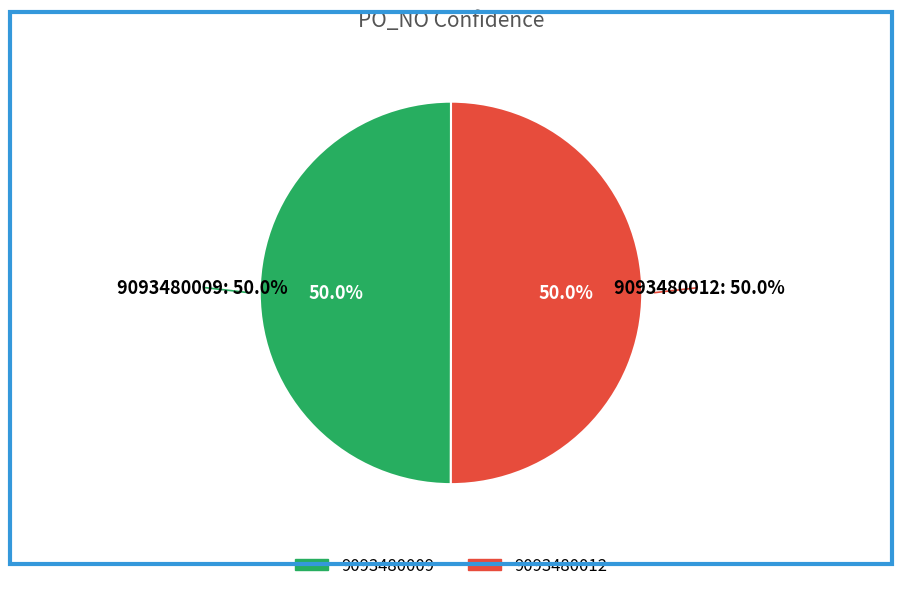

What percentage is the 9093480009 slice, to the nearest percent?

50%